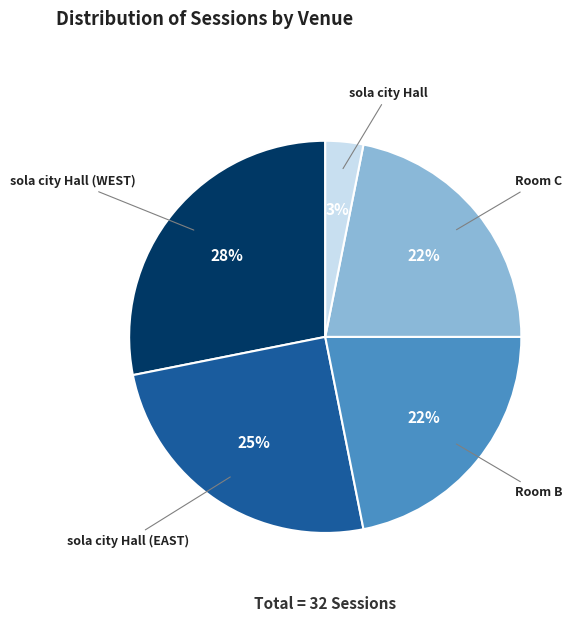

Is the sum of sola city Hall (EAST) and sola city Hall greater than half?

No